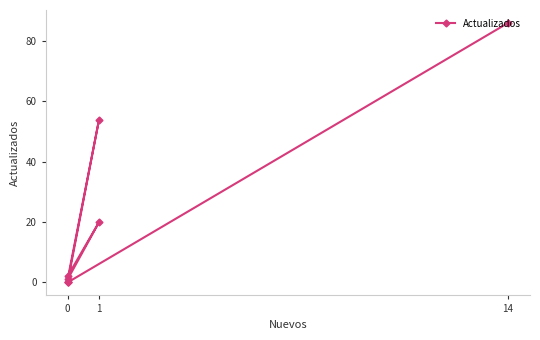

How many series are shown in this chart?

1